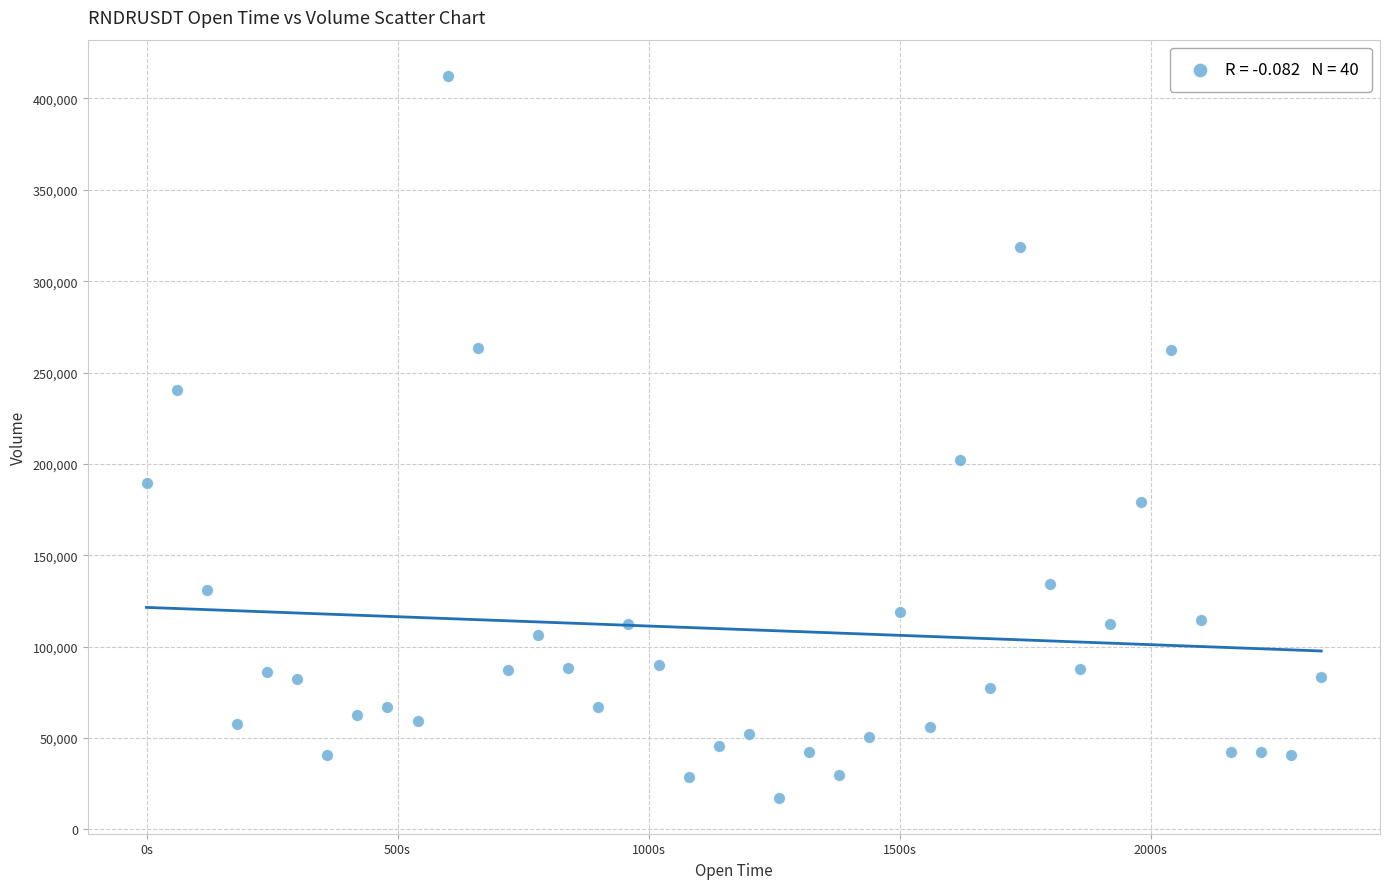

What Y value in the scatter plot is closest to 214889?

202065.7